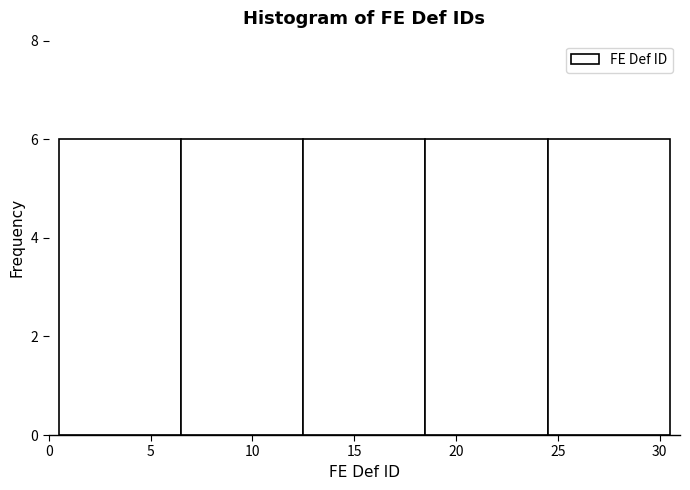

Reading left to right, list every bar in this chart as the range it spans on the x-axis followed by its height. The values are not printed on the chart, so give them approximately, as read against the axis.

0.5 to 6.5: 6
6.5 to 12.5: 6
12.5 to 18.5: 6
18.5 to 24.5: 6
24.5 to 30.5: 6